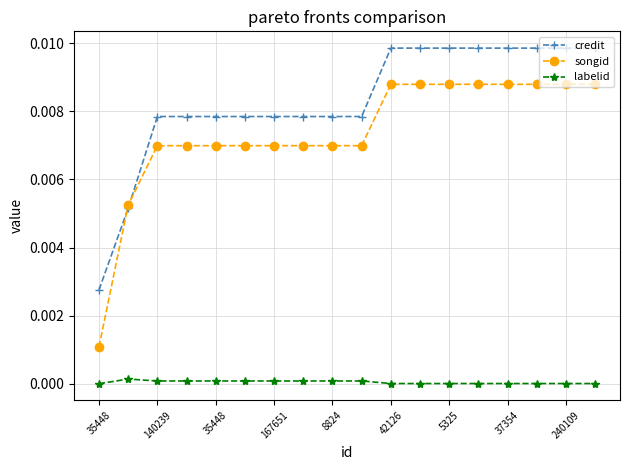

Rank the series by their maximum value, from lowest to highest.

labelid, songid, credit